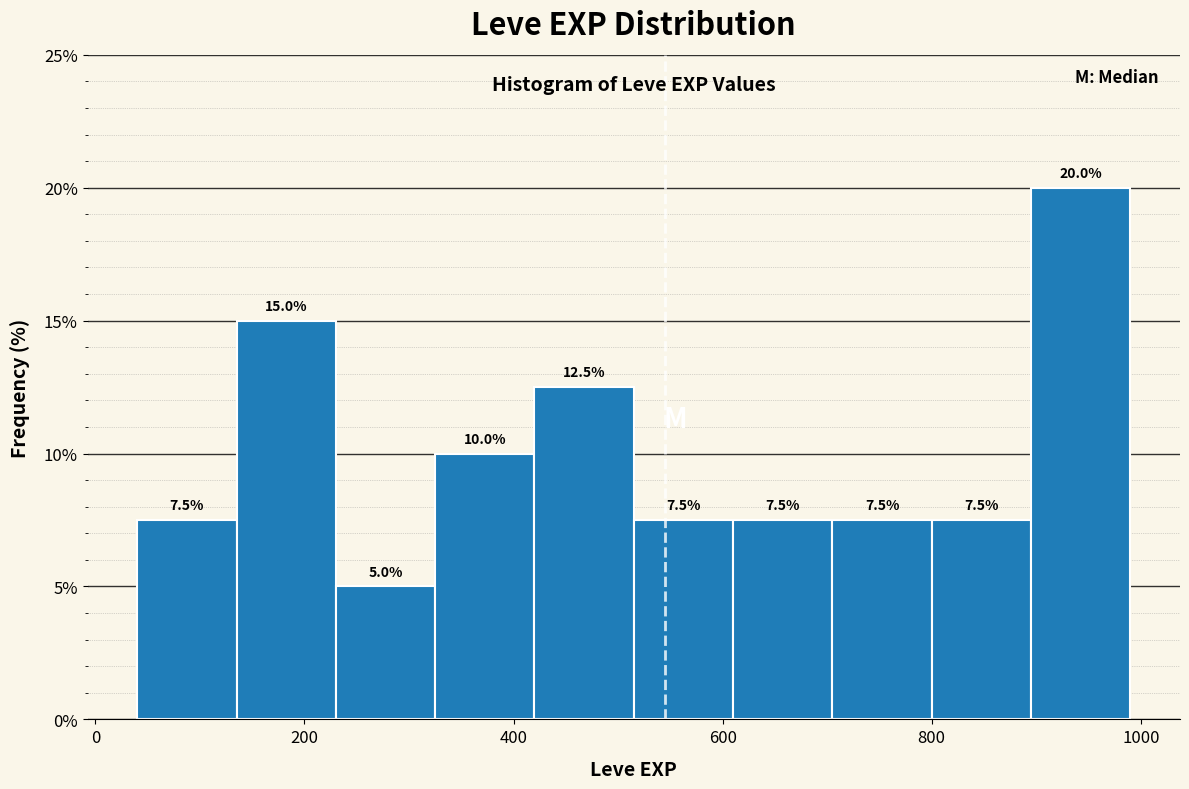

Reading left to right, transcribe this chart: for each bar, give the range it covers on the x-axis and its height. The bar edges are not printed on the chart, so give them approximately, as read against the axis.

40 to 135: 7.5
135 to 230: 15.0
230 to 325: 5.0
325 to 420: 10.0
420 to 515: 12.5
515 to 610: 7.5
610 to 705: 7.5
705 to 800: 7.5
800 to 895: 7.5
895 to 990: 20.0